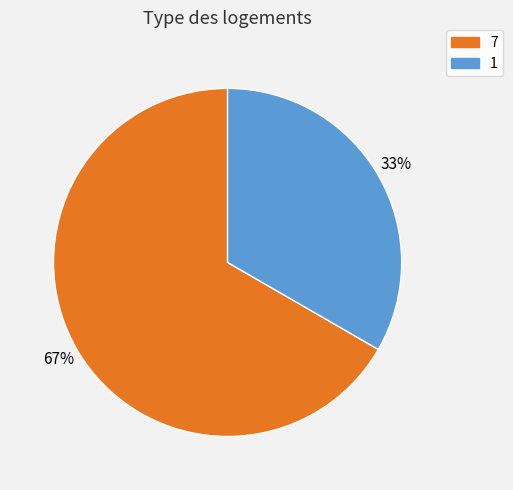

To the nearest percent, what is the difference between the largest and smallest slice percentages?

67%